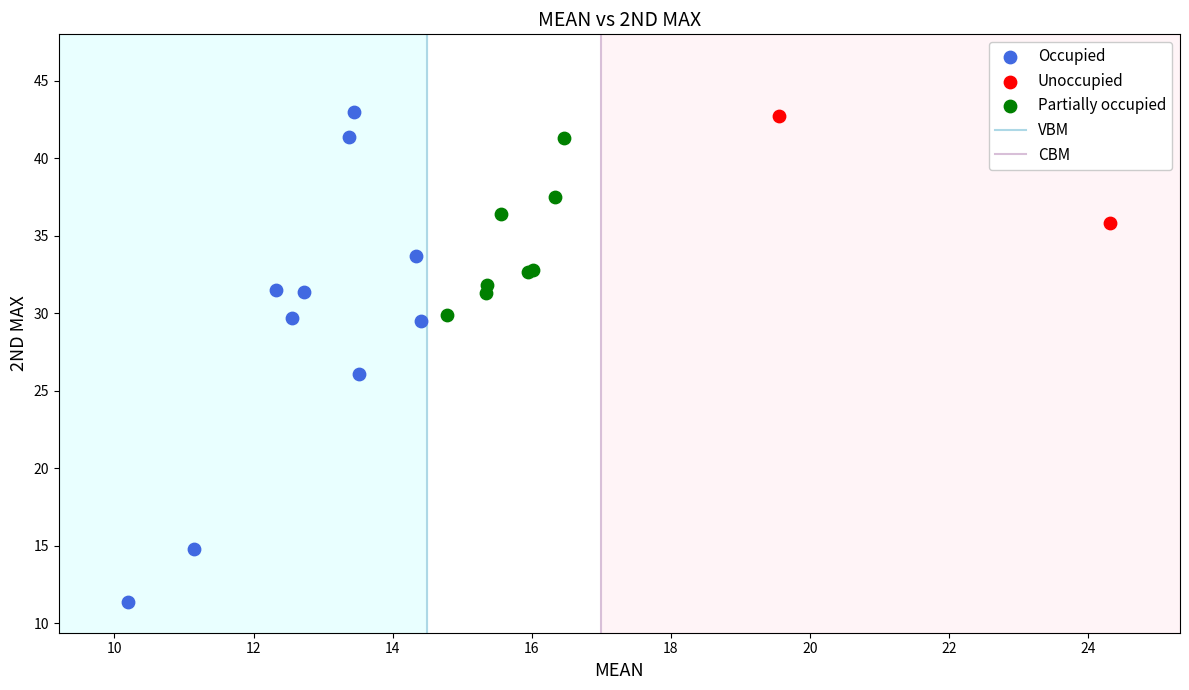

Which series reaches the minimum Y coordinate?

Occupied